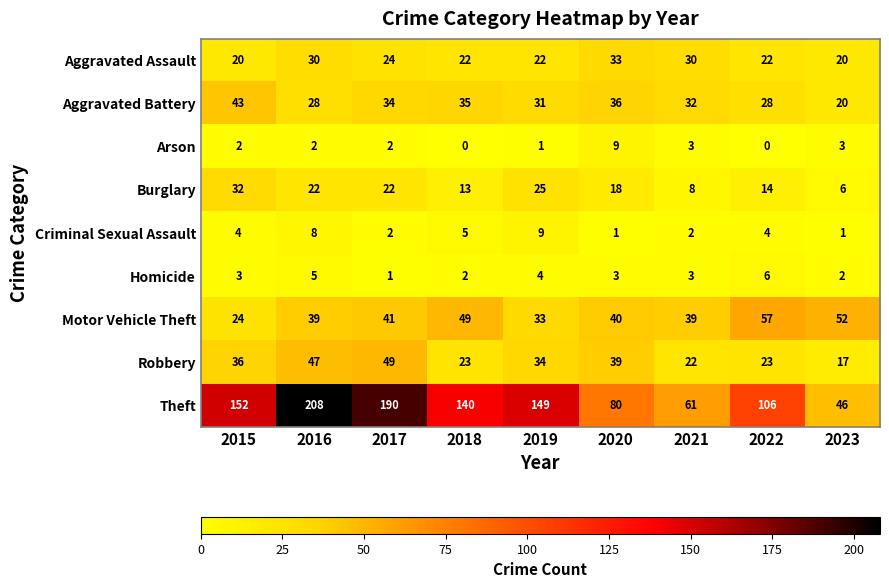

What is the difference between the Robbery values at 2017 and 2020?

10